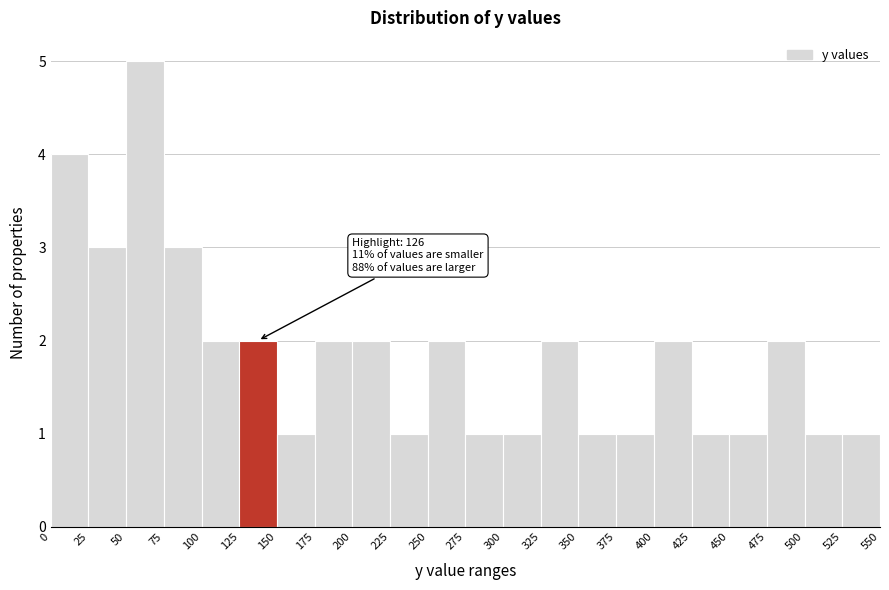

Over which range of the x-axis is the bar tallest?

50 to 75